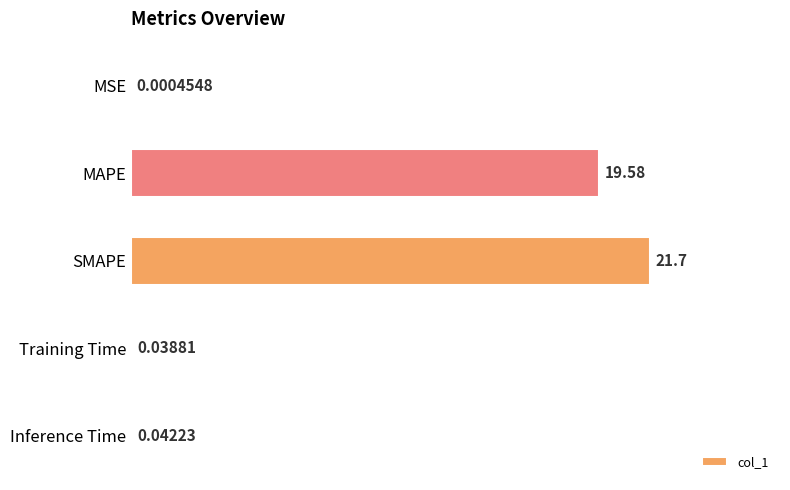

Where is the data nearest to the value 10?

MAPE